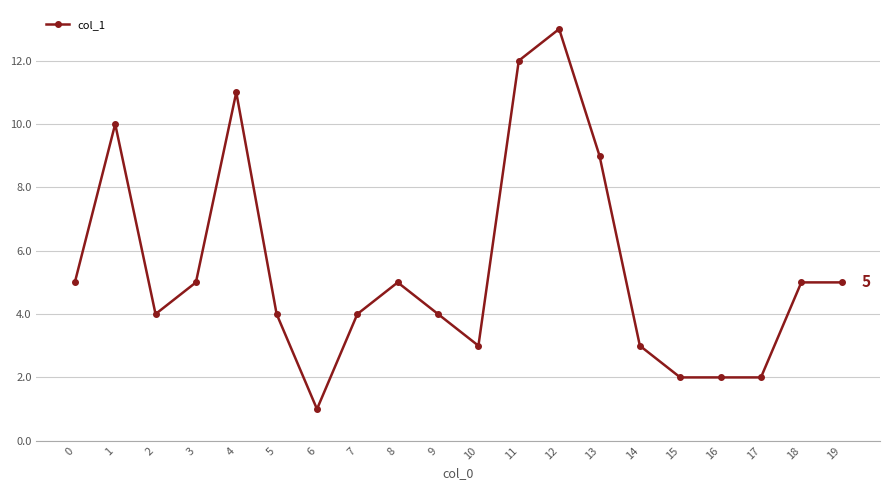

The chart shows a value of 6 at 7. True or false?

False